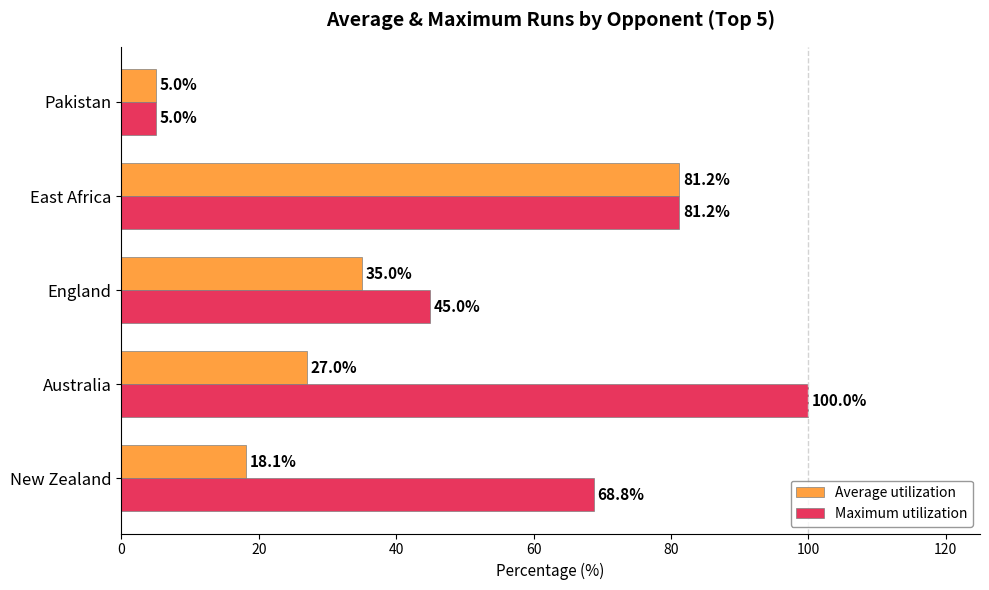

Which series has the widest spread of values?

Maximum utilization